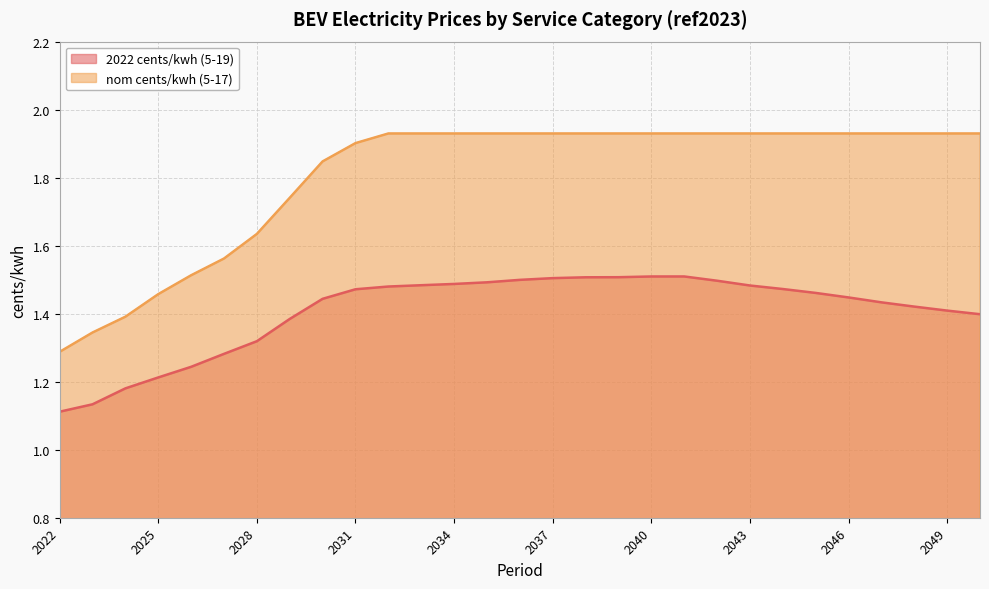

True or false: 2022 cents/kwh (5-19) and nom cents/kwh (5-17) intersect in this chart.

False